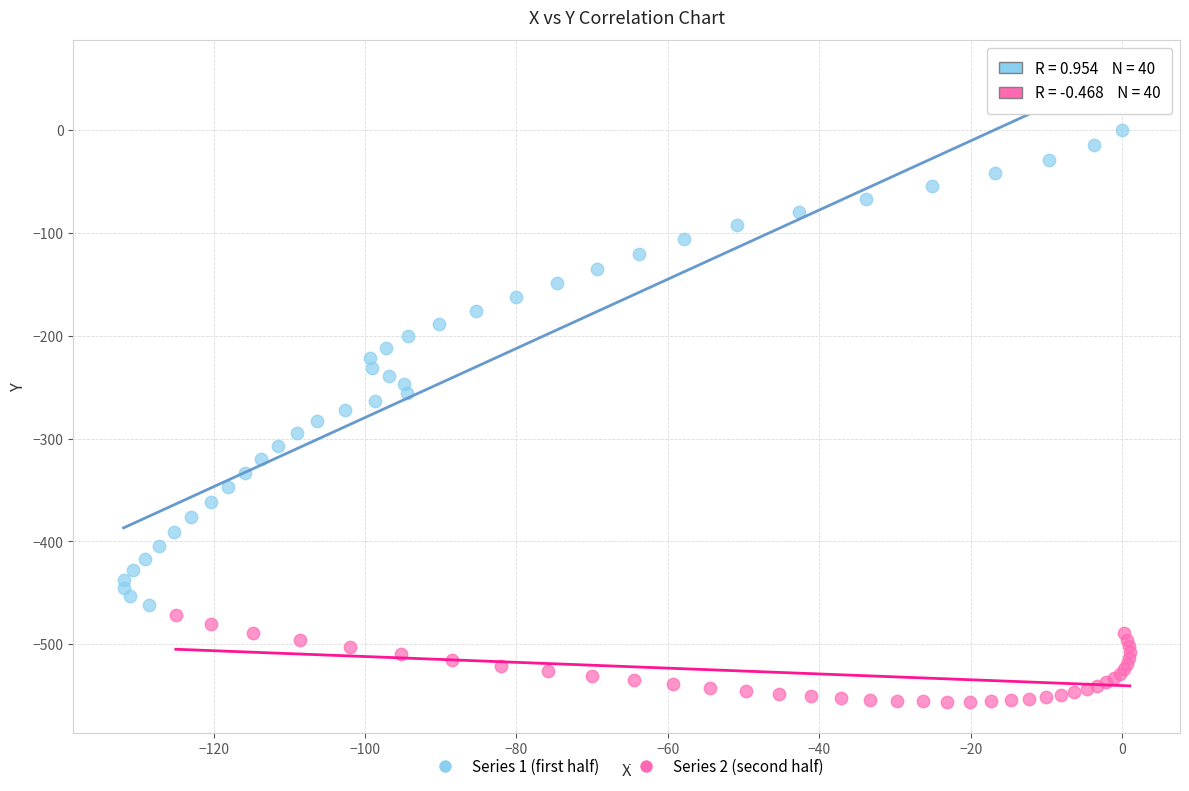

Which series contains the highest Y value?

Series 1 (first half)